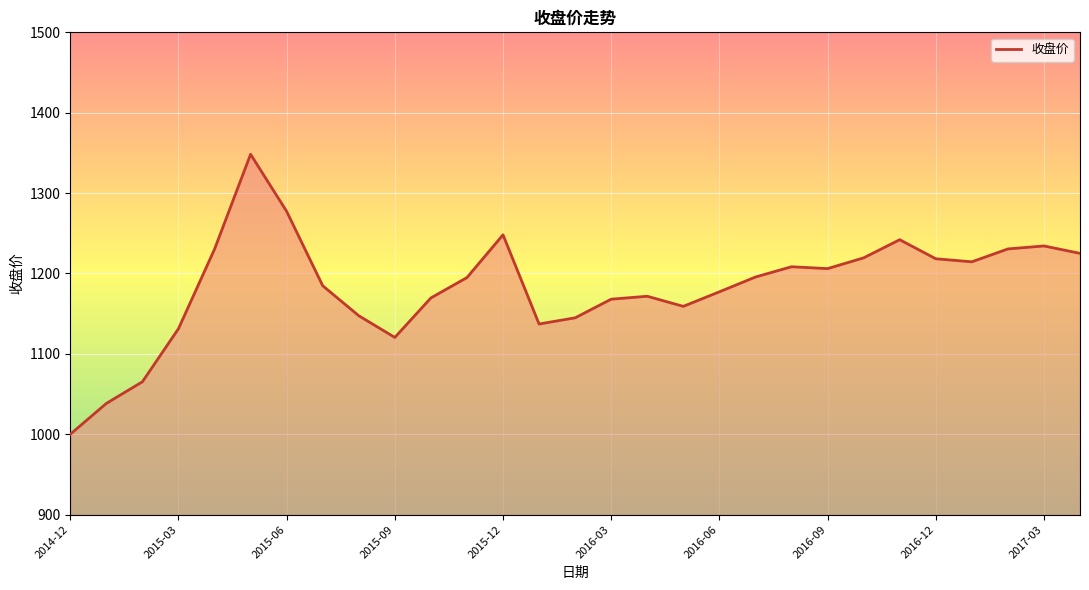

What is the minimum value shown in the chart?

1000.0